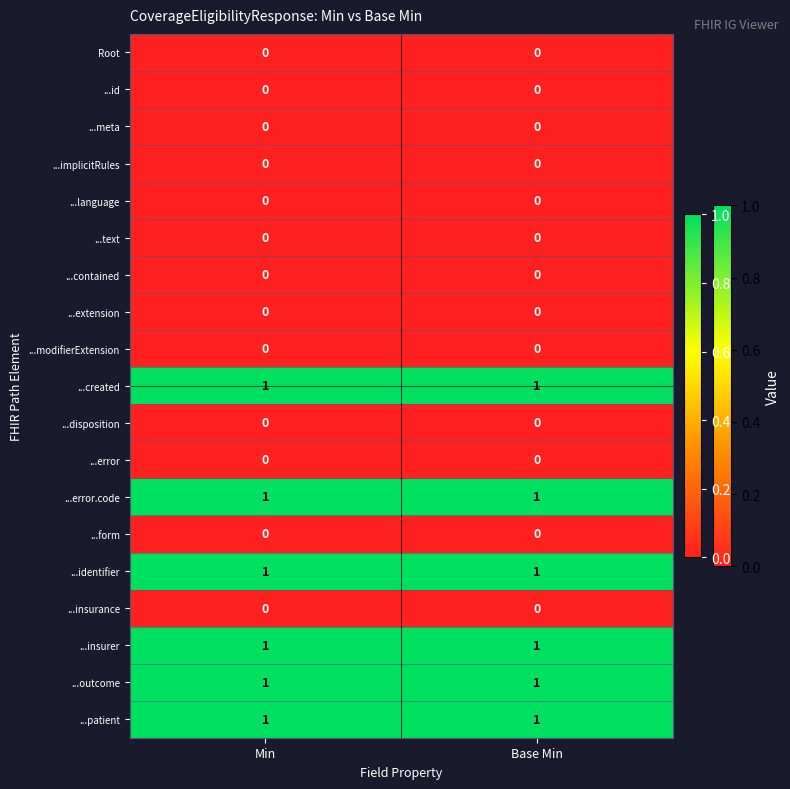

The ...outcome series shows 0 at Base Min. True or false?

False